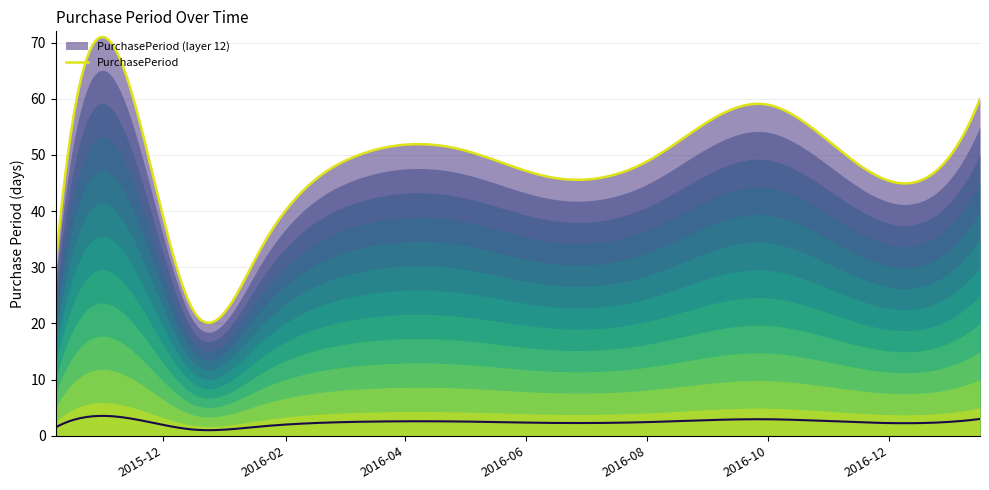

What is the sum of all values?

496